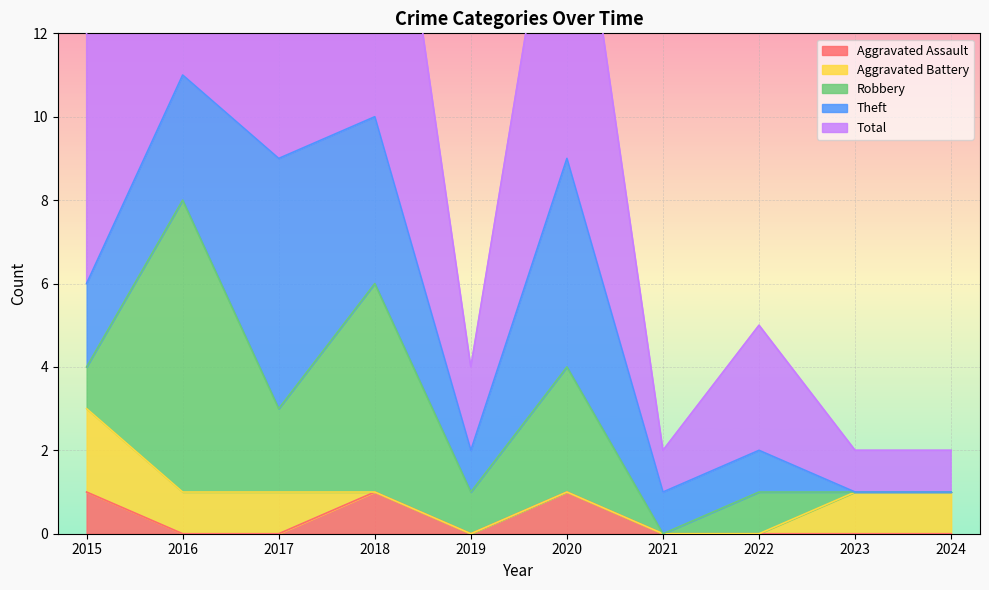

List the series in order of their peak value, lowest first.

Aggravated Assault, Aggravated Battery, Theft, Robbery, Total